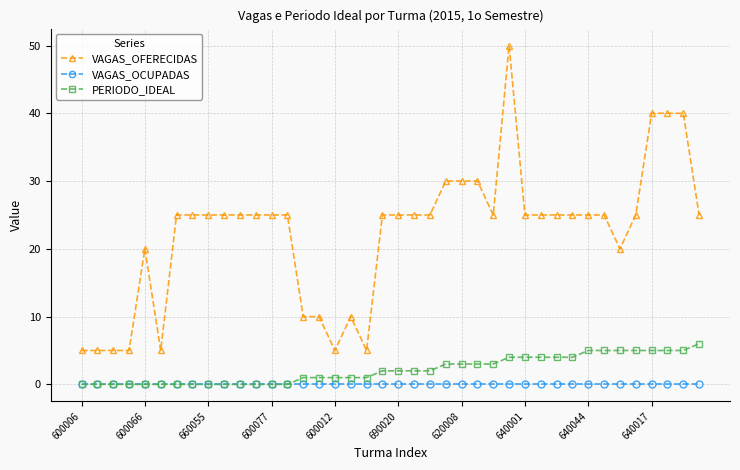

True or false: VAGAS_OCUPADAS and VAGAS_OFERECIDAS intersect in this chart.

False